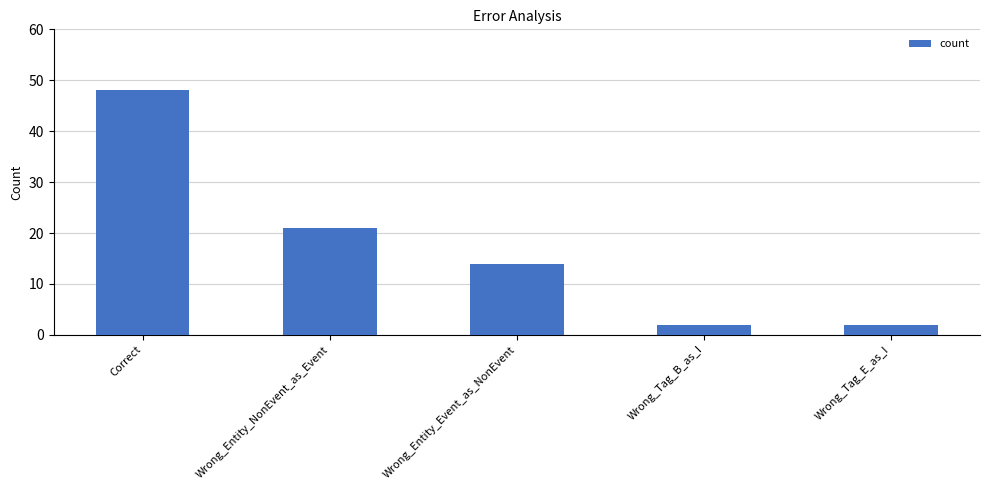

What is the average value?

17